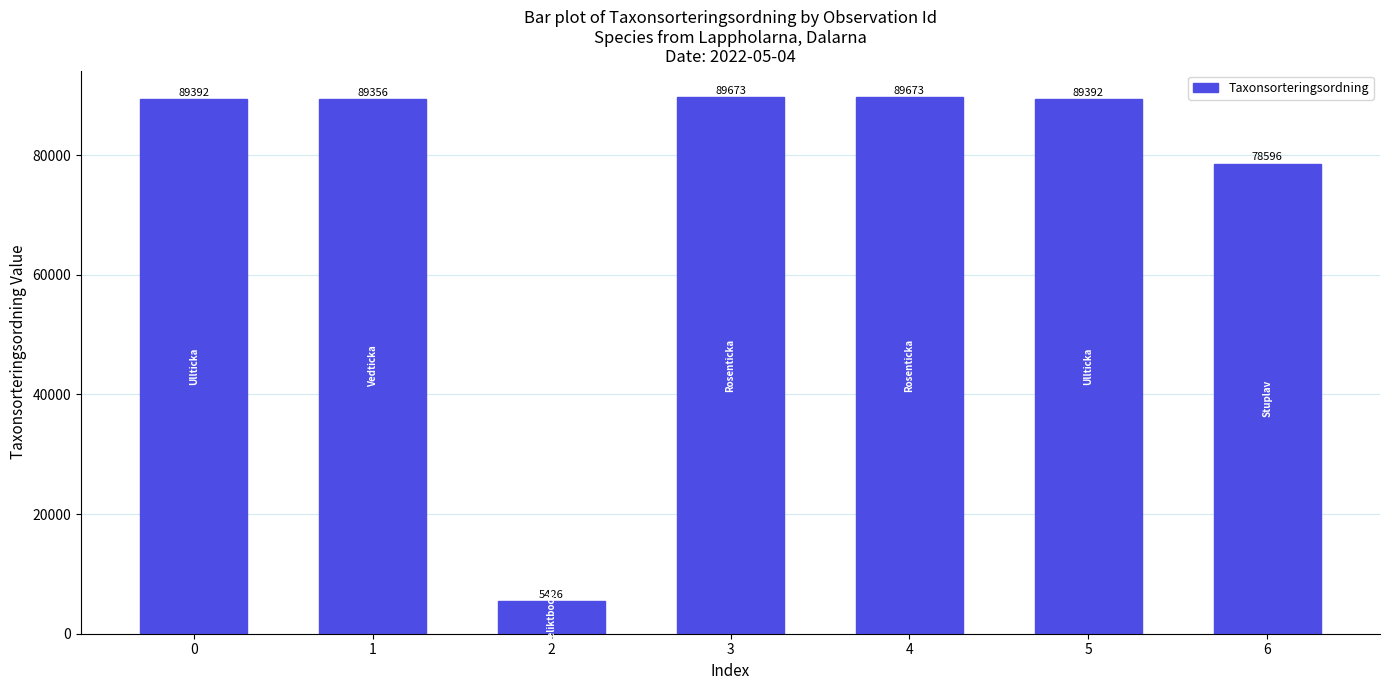

Is it true that the value at 2 is 8369?

False